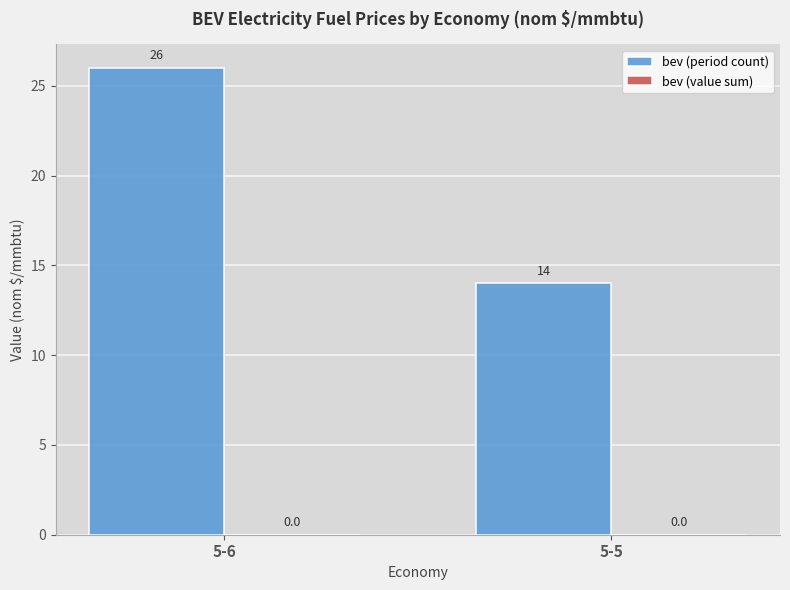

Reading left to right, what are all the values shown in this chart?

5-6=26	5-5=14